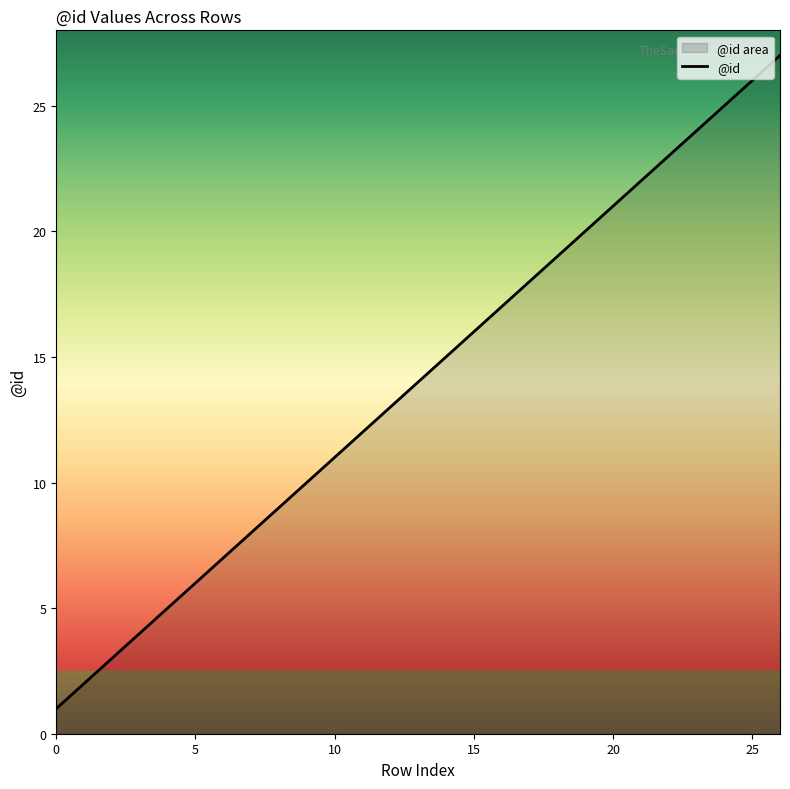

Does the chart display data point markers on the line(s)?

No